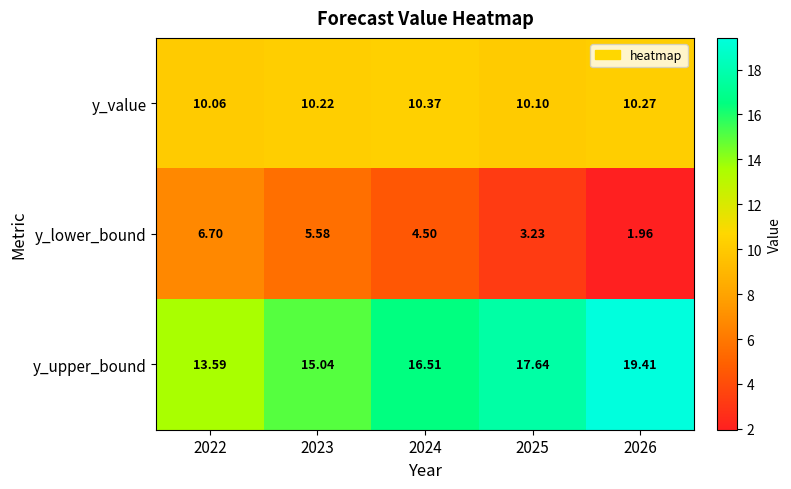

Rank the series by their maximum value, from lowest to highest.

y_lower_bound, y_value, y_upper_bound